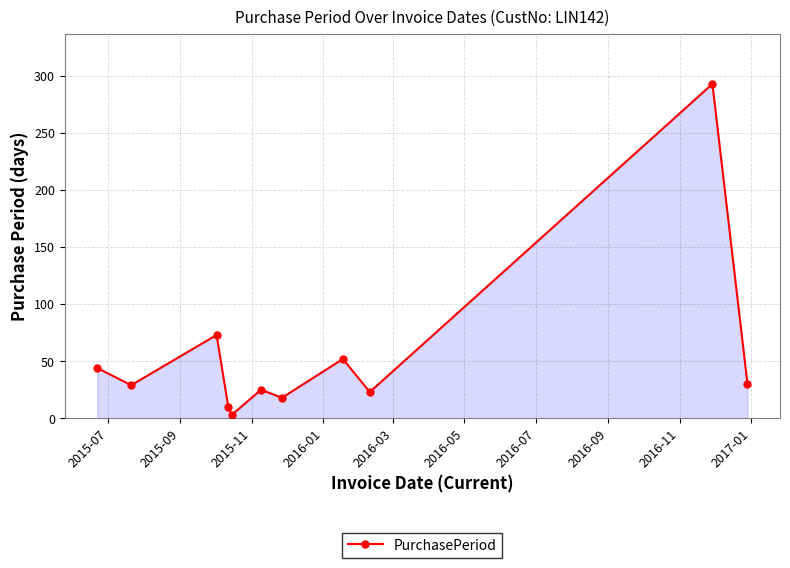

How many points are lower than both their immediate neighbors (excluding endpoints)?

4